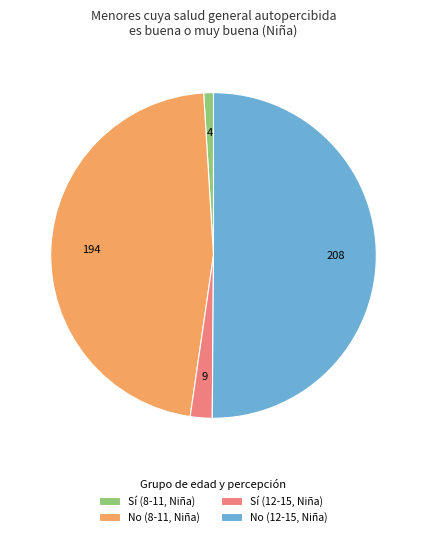

Rank the categories by value from highest to lowest.

No (12-15, Niña), No (8-11, Niña), Sí (12-15, Niña), Sí (8-11, Niña)